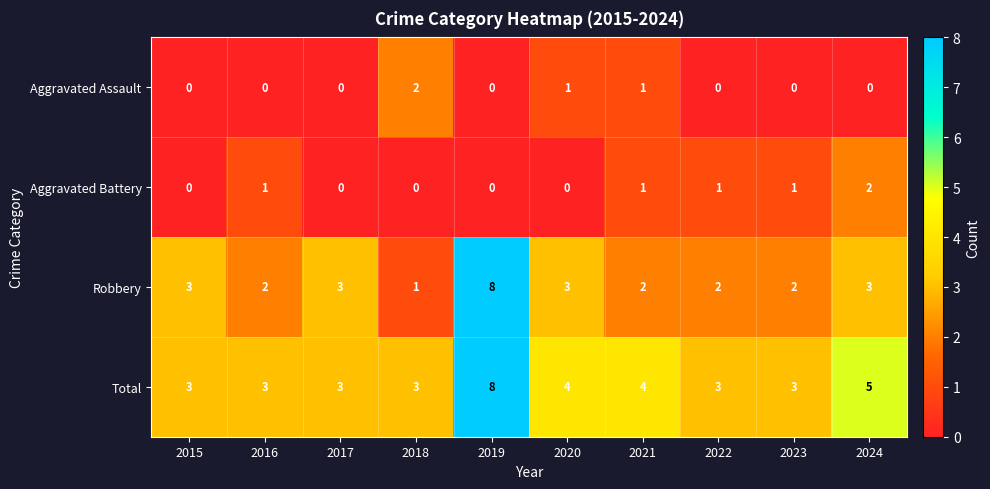

Rank the series at 2023 from highest to lowest value.

Total, Robbery, Aggravated Battery, Aggravated Assault